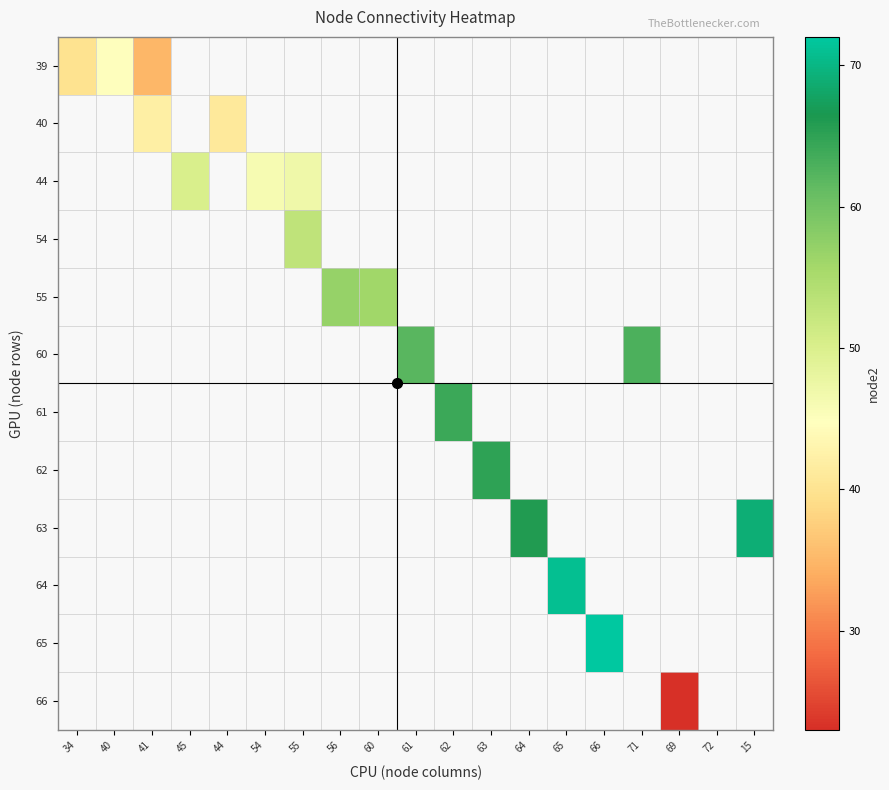

How many positive values does the 44 series have?

3